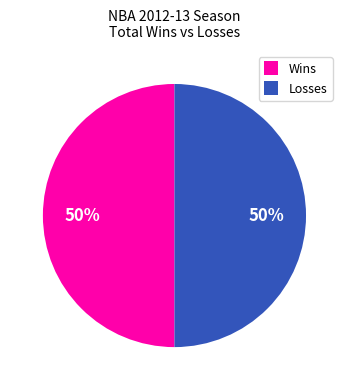

To the nearest percent, what is the average slice percentage?

50%